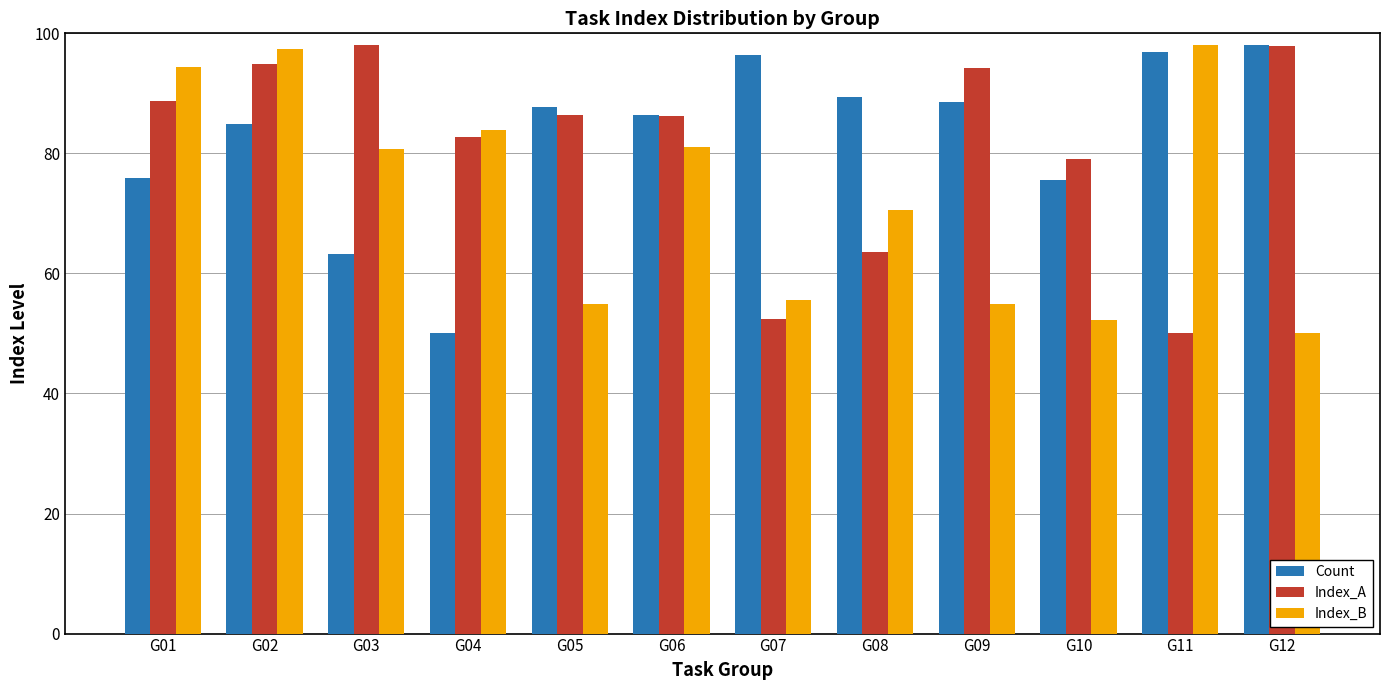

What is the value of the Count bar at the 4th from the left?

50.0